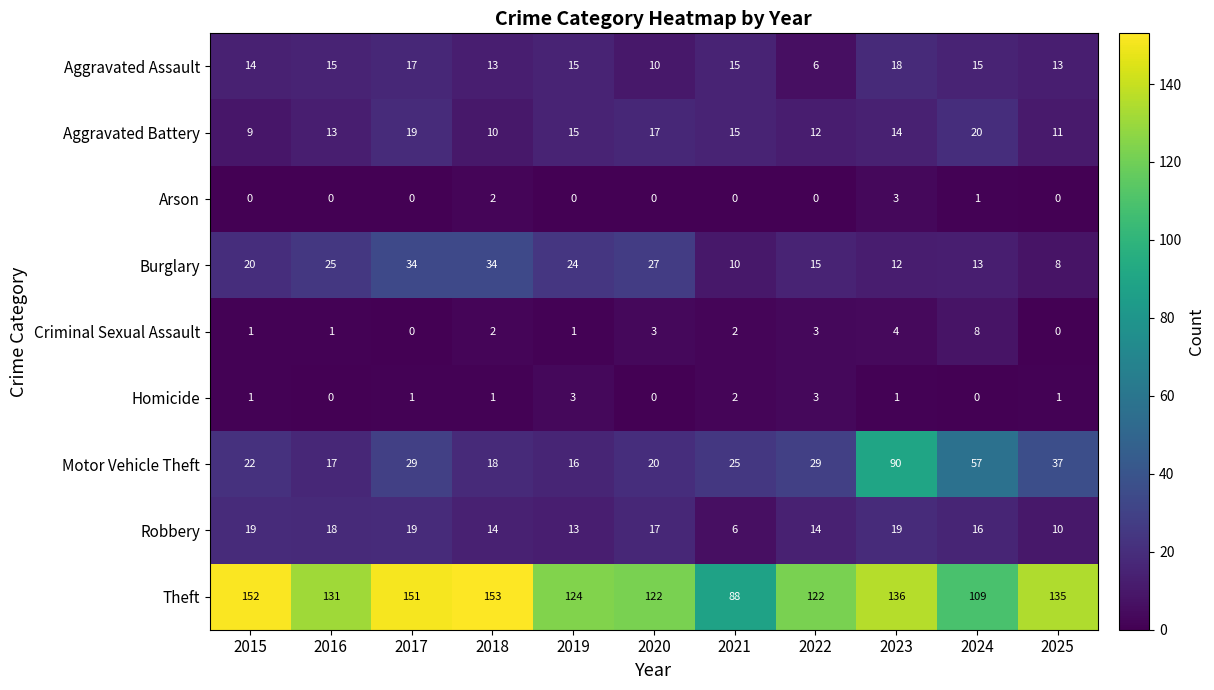

How many categories are shown in the chart?

11